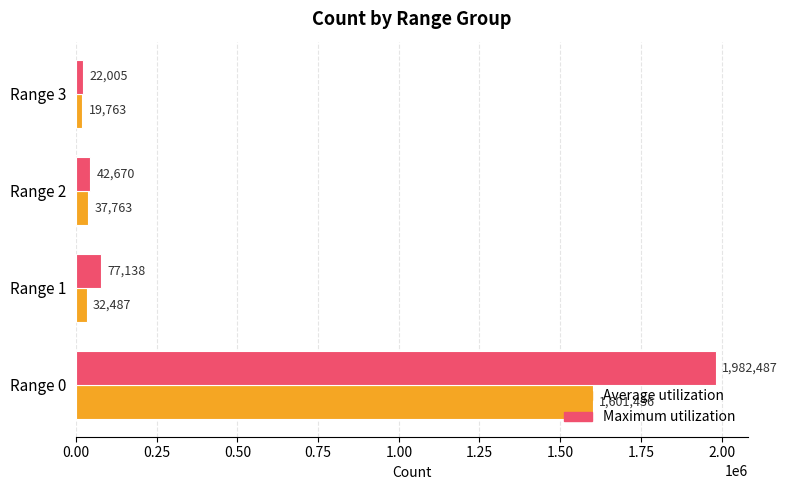

How many values in the Maximum utilization series are below 77138?

2